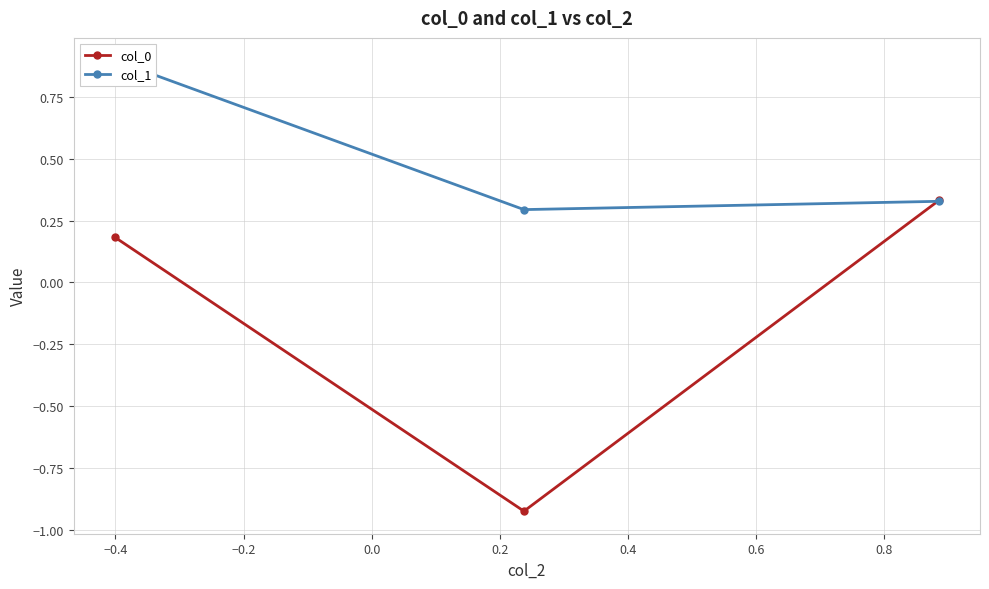

Does the chart display data point markers on the line(s)?

Yes